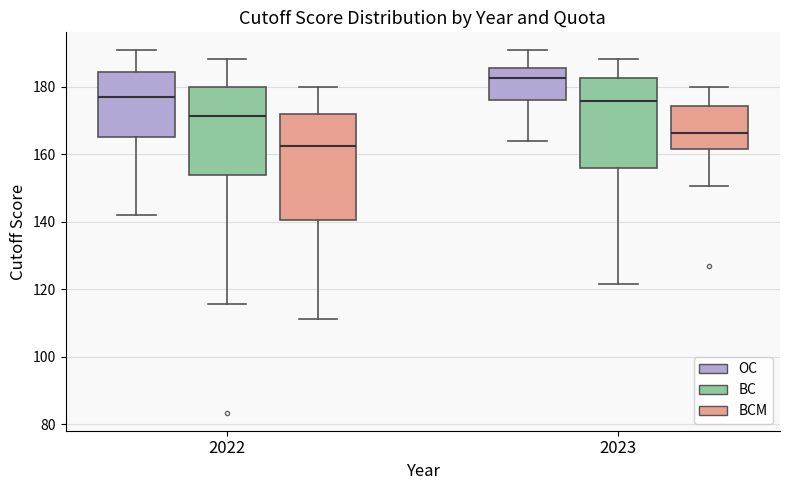

Reading left to right, transcribe this box plot: for each box, give where its median line is, the range the box spans, and where its two whiskers end, as read against the y-axis. The values are not printed on the chart, so give them approximately, as read against the axis.

2022 (OC): median 176, box 166 to 184, whiskers 142 to 190
2022 (BC): median 172, box 154 to 180, whiskers 116 to 188
2022 (BCM): median 162, box 140 to 172, whiskers 112 to 180
2023 (OC): median 182, box 176 to 186, whiskers 164 to 190
2023 (BC): median 176, box 156 to 182, whiskers 122 to 188
2023 (BCM): median 166, box 162 to 174, whiskers 150 to 180